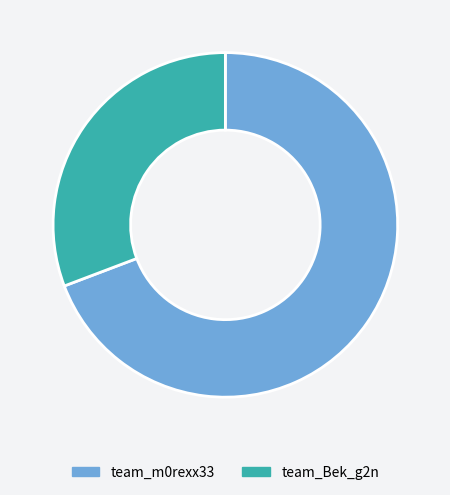

What is the smallest slice in the pie chart?

team_Bek_g2n